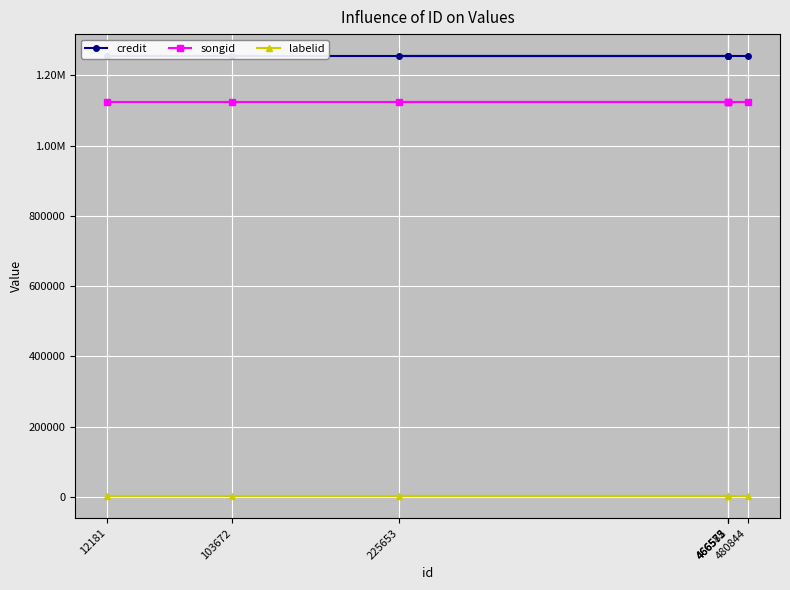

Rank the categories by labelid value from highest to lowest.

12181, 103672, 225653, 466572, 466573, 466585, 480844